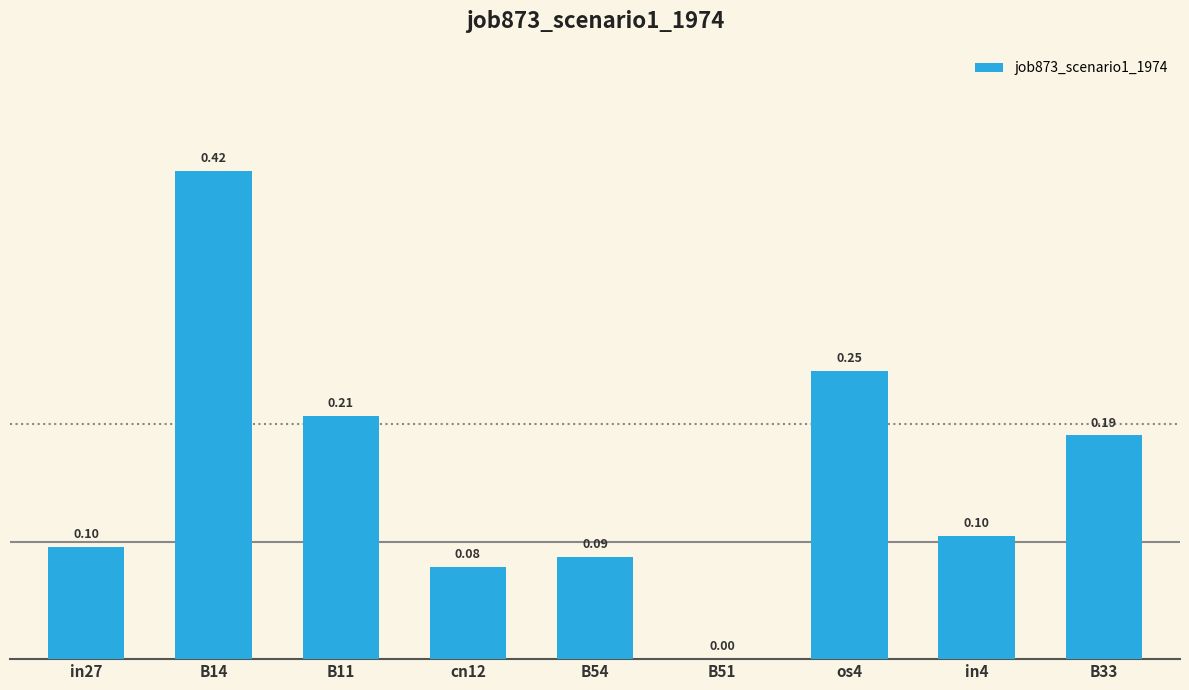

The value at cn12 is 0.1. True or false?

True